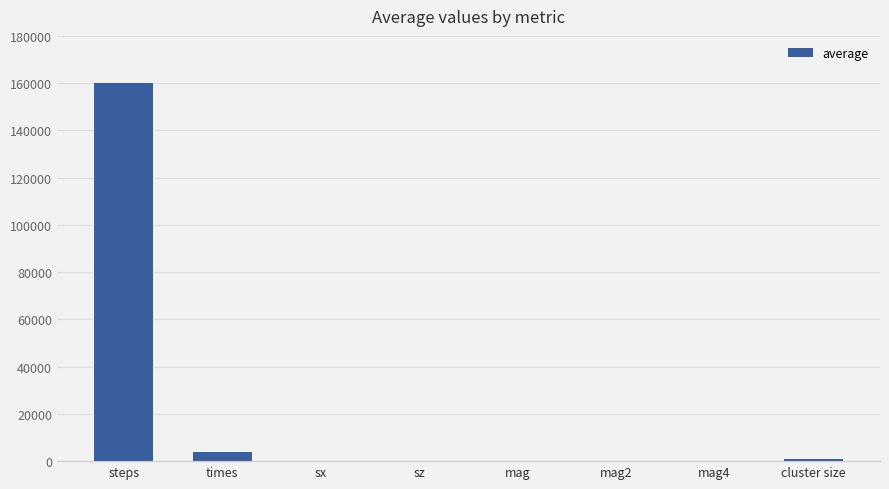

What is the change in value from times to mag?

-3978.2